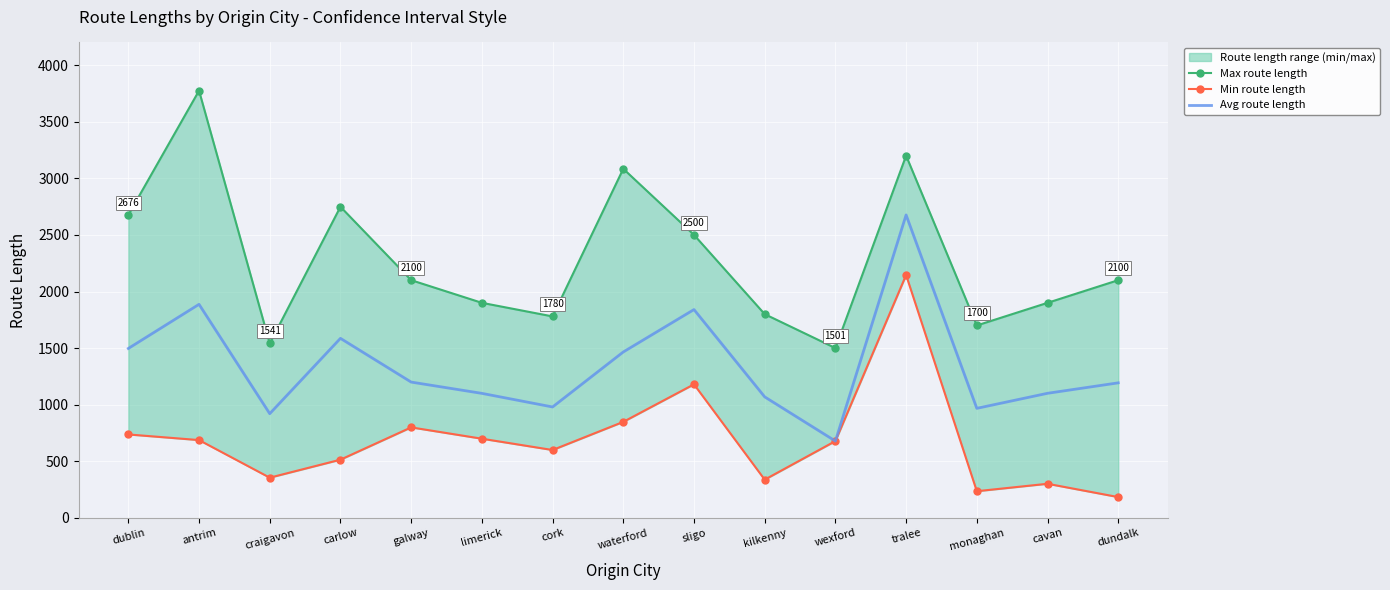

Which category has the highest value in the Max route length series?

antrim